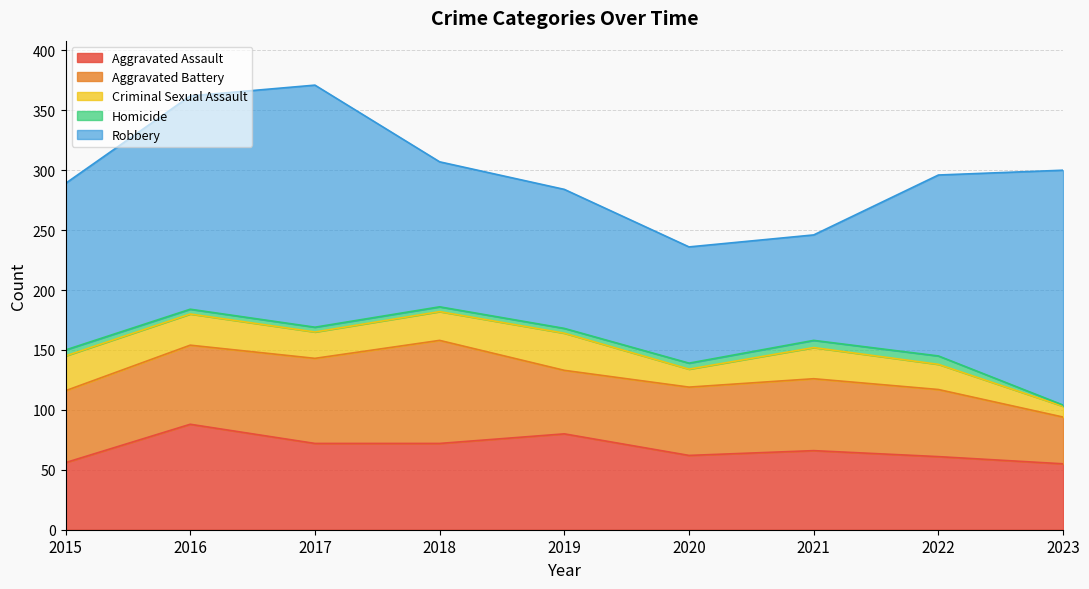

Is the value of Aggravated Assault at 2020 greater than the value of Homicide at 2022?

Yes